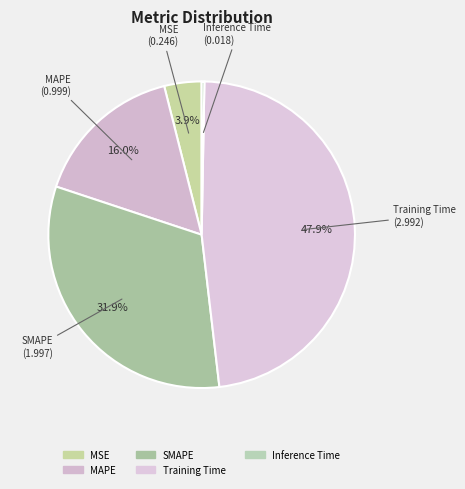

Which slice is the largest?

Training Time